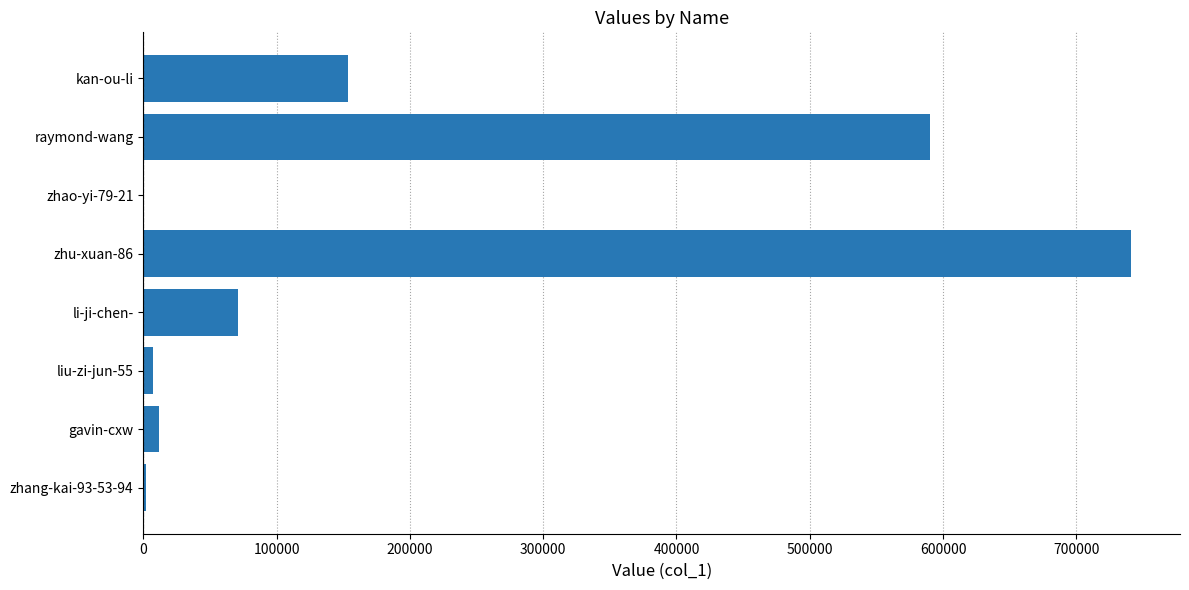

Read the value at li-ji-chen-.

70845